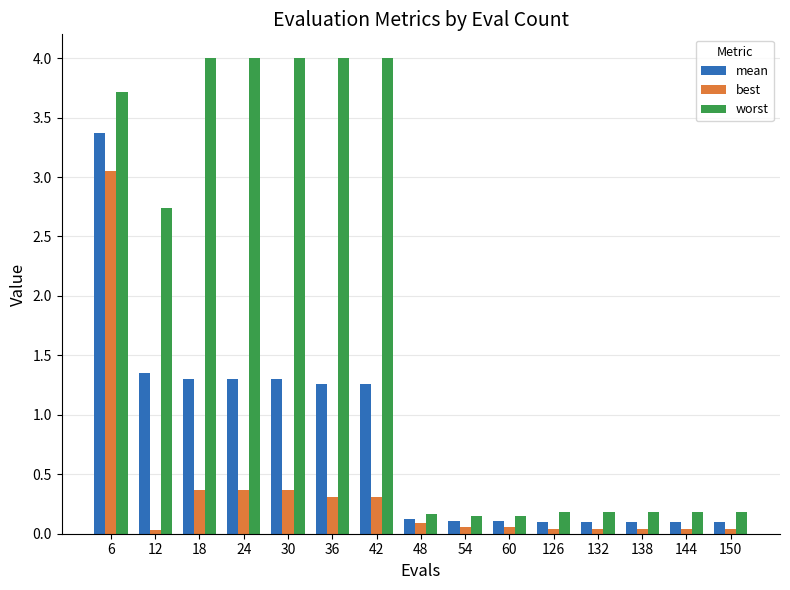

What is the value of the best bar at the 7th from the left?

0.3